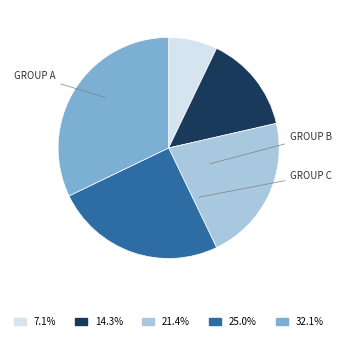

How many slices are in this pie chart?

5